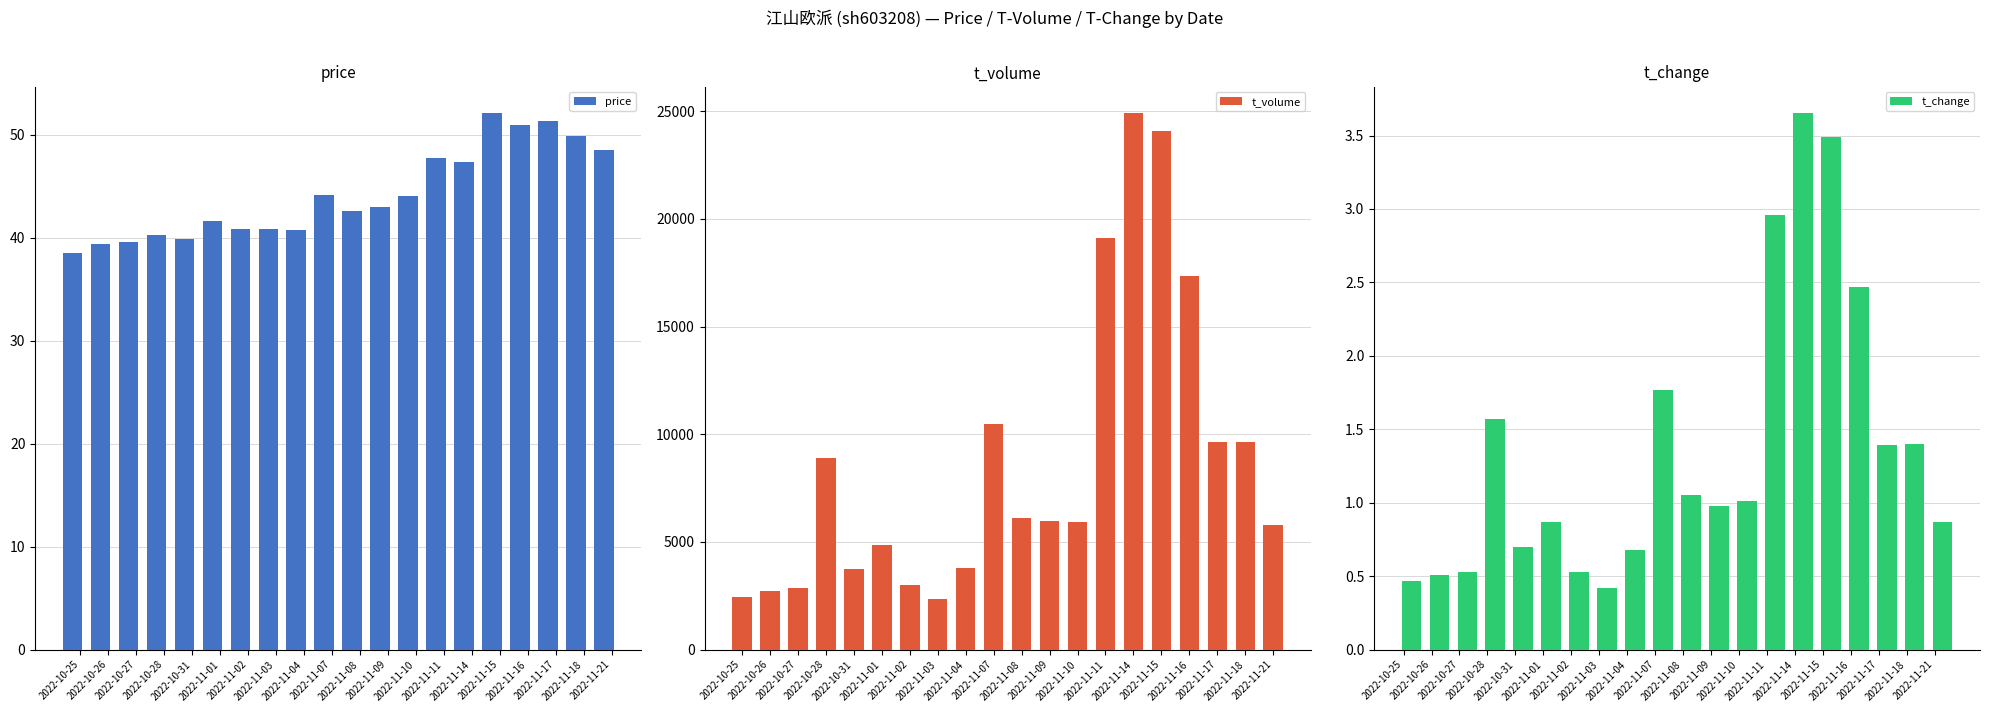

Reading right to left, transcribe all the data shown in this chart.

price: 48.6	49.9	51.4	51.0	52.1	47.4	47.8	44.1	43.0	42.6	44.2	40.8	40.9	40.8	41.7	39.9	40.3	39.6	39.4	38.6
t_volume: 5787.0	9653.0	9639.0	17356.0	24065.0	24894.0	19102.0	5904.0	5951.0	6091.0	10479.0	3802.0	2341.0	2996.0	4859.0	3761.0	8890.0	2867.0	2708.0	2456.0
t_change: 0.9	1.4	1.4	2.5	3.5	3.6	3.0	1.0	1.0	1.1	1.8	0.7	0.4	0.5	0.9	0.7	1.6	0.5	0.5	0.5